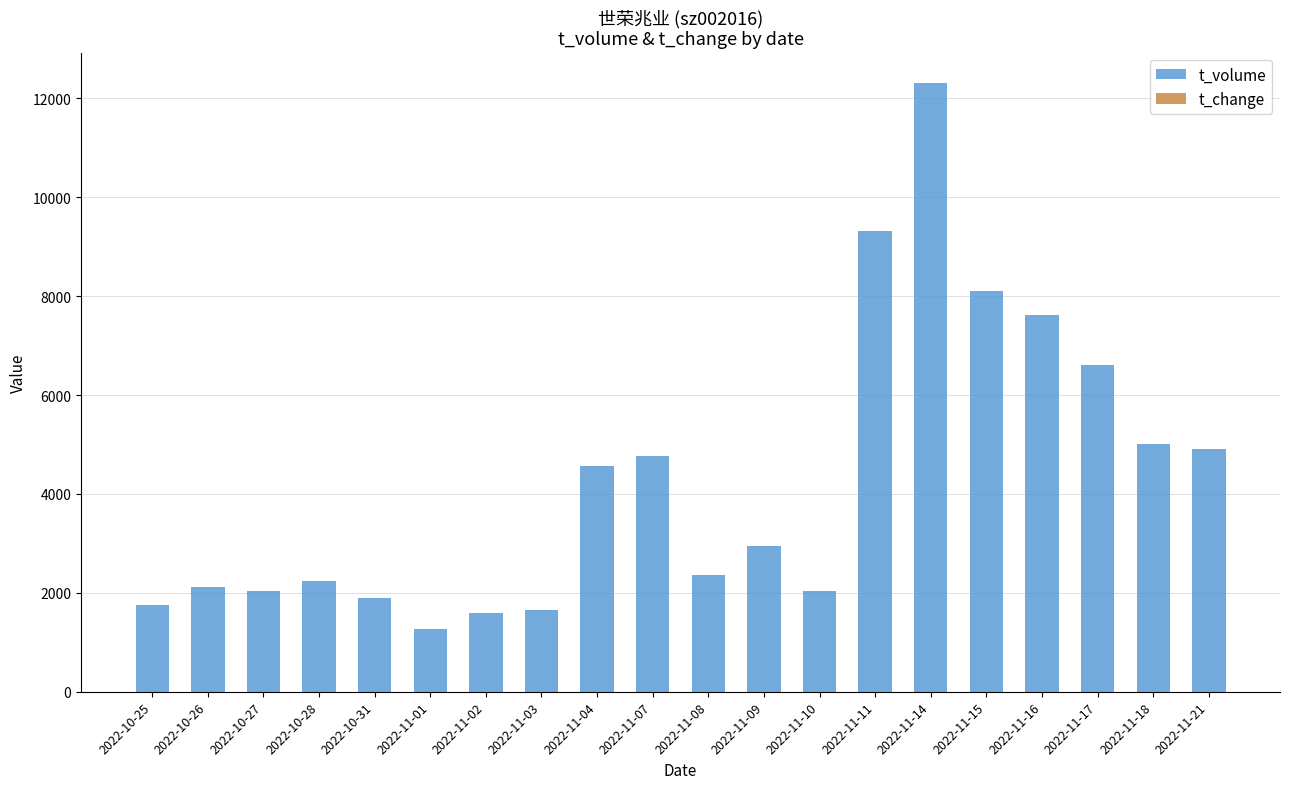

Which series has the largest range (max minus min)?

t_volume